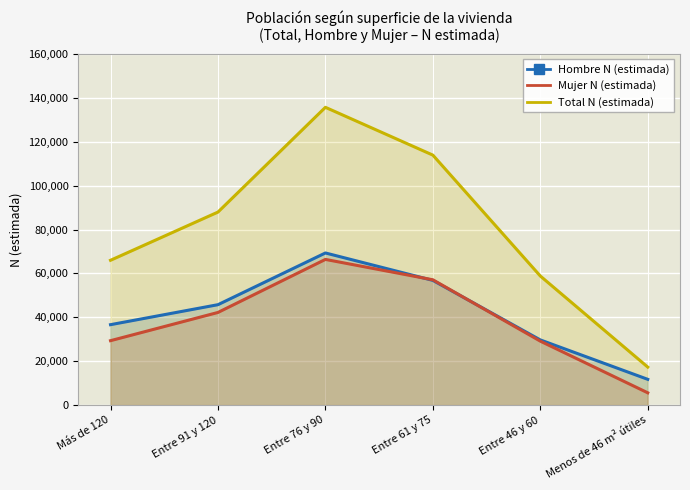

Rank the categories by Hombre N (estimada) value from lowest to highest.

Menos de 46 m² útiles, Entre 46 y 60, Más de 120, Entre 91 y 120, Entre 61 y 75, Entre 76 y 90